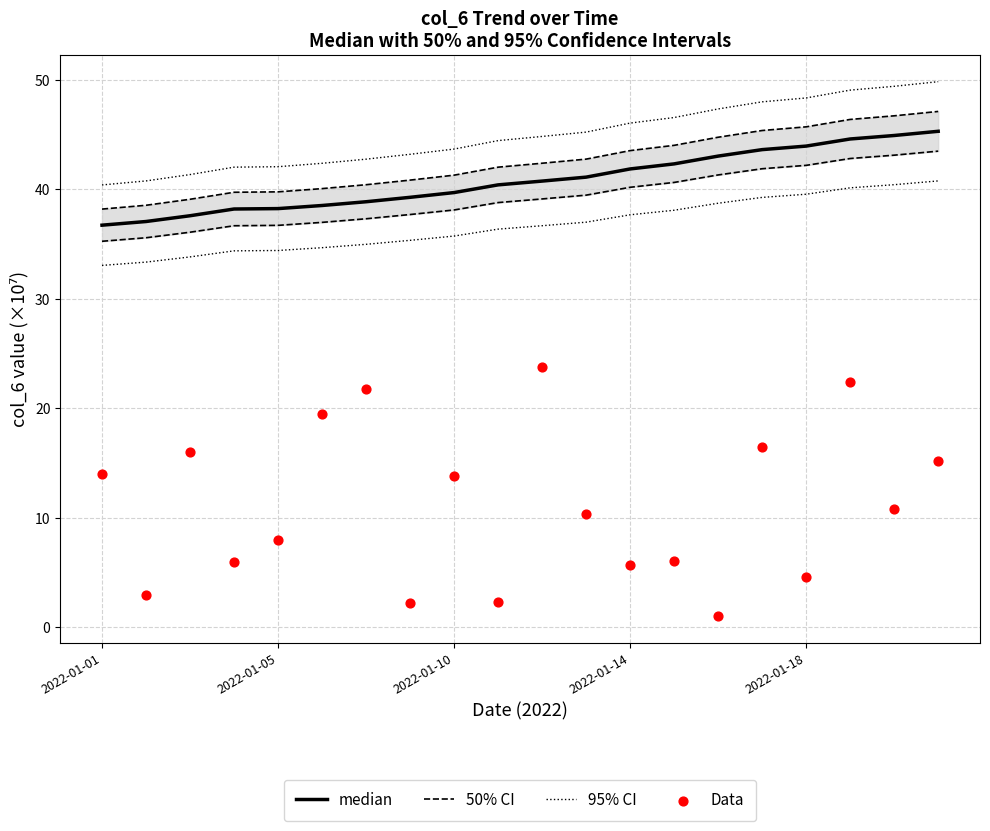

At how many categories does at least one series exceed 19?

20